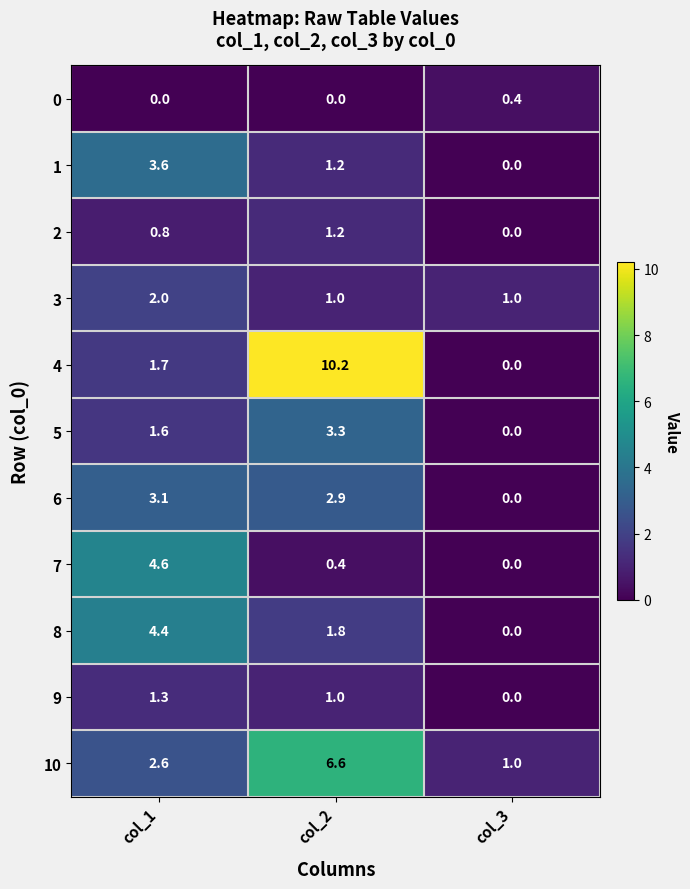

What is the lowest value of the 3 series?

1.0